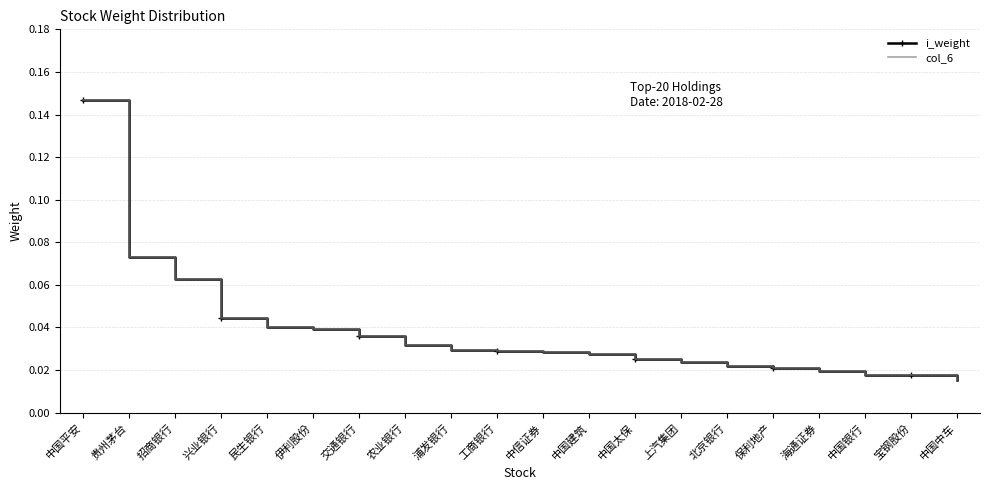

Which label corresponds to the largest value in the chart?

中国平安